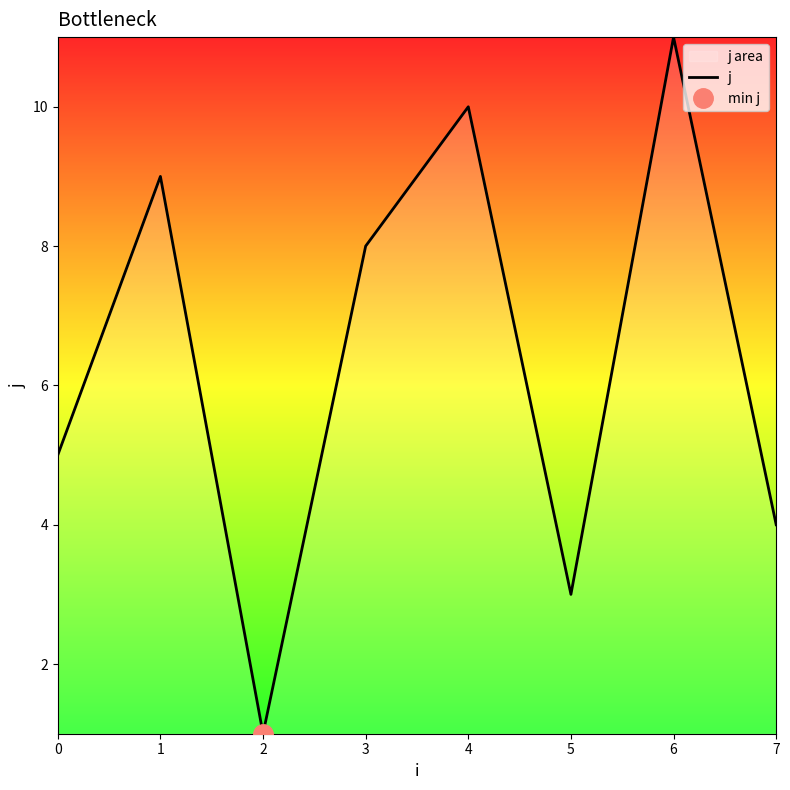

What is the value of the 8th point from the left?

4